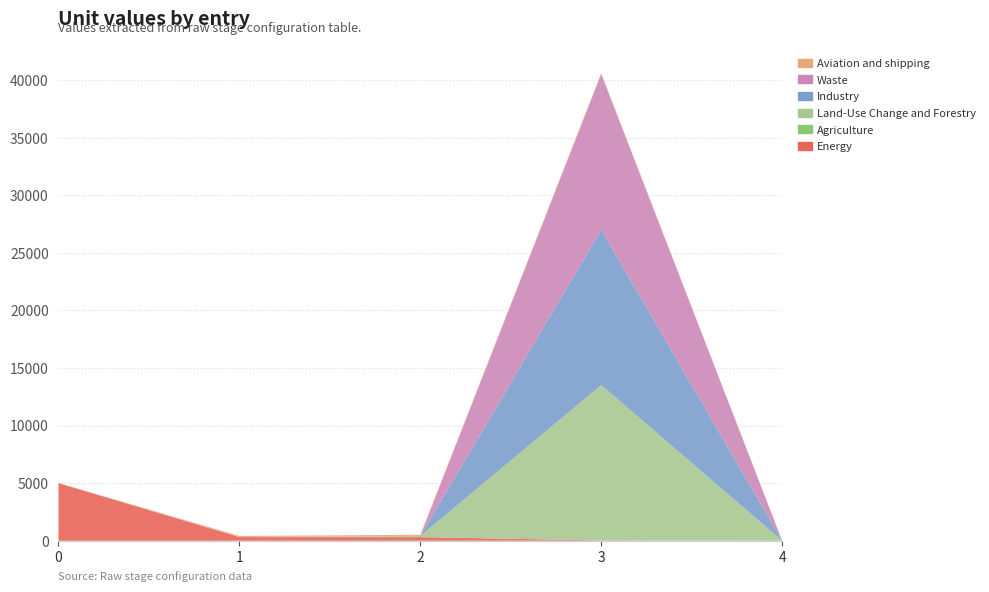

Reading left to right, extract all data points from this chart.

Energy: 5000	314	313	23	0
Agriculture: 10	1	1	0	0
Land-Use Change and Forestry: 1	0	100	13500	0
Industry: 1	1	1	13500	0
Waste: 0	1	1	13500	0
Aviation and shipping: 2	100	100	100	0